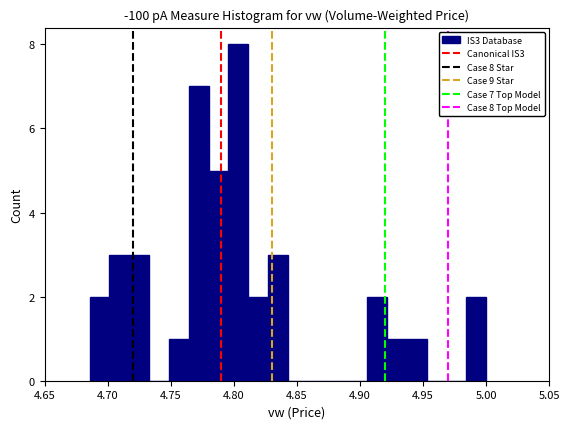

Around what value on the x-axis is the tallest bar? Give the approximate position of its centre, as read against the axis.

4.805